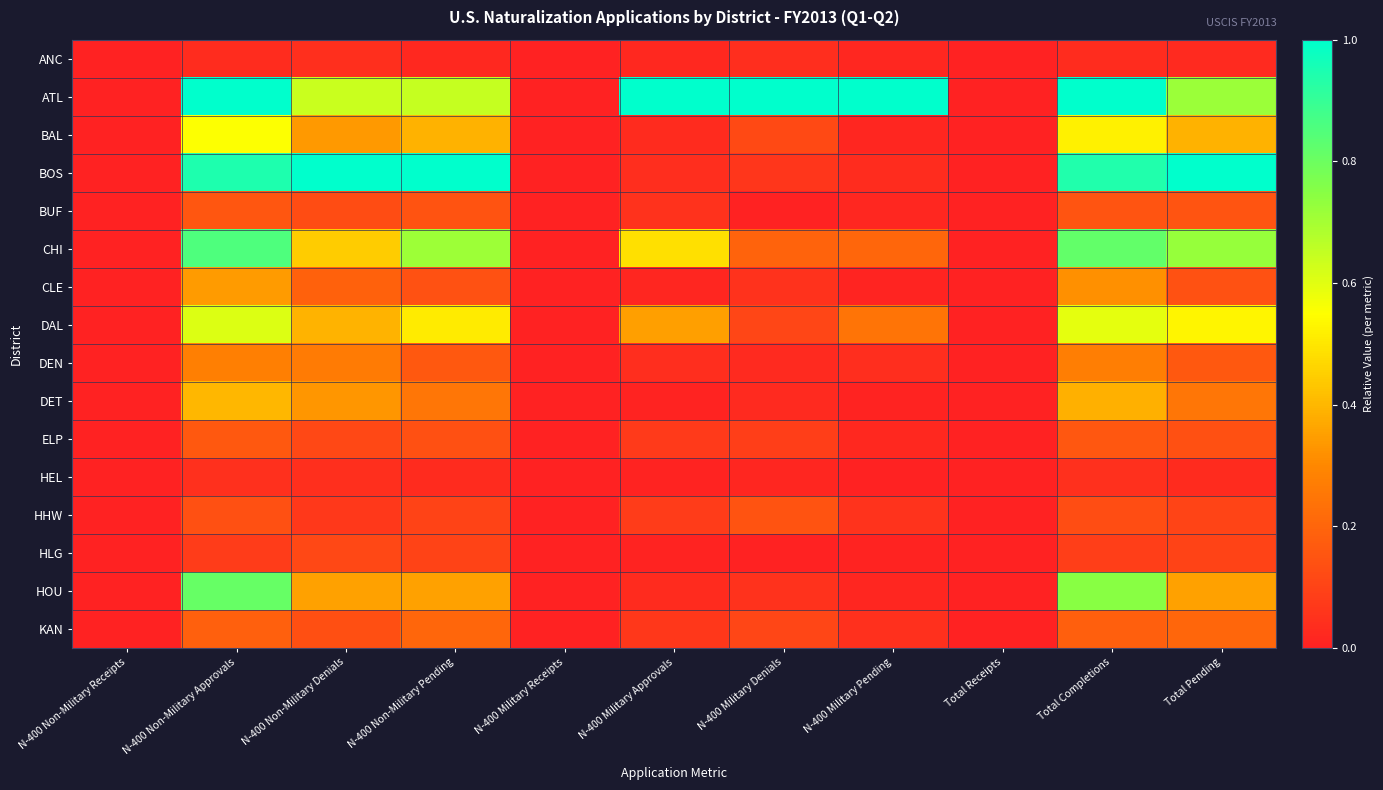

Reading left to right, what are all the values shown in this chart?

ANC: N-400 Non-Military Receipts=0.0	N-400 Non-Military Approvals=0.0	N-400 Non-Military Denials=0.0	N-400 Non-Military Pending=0.0	N-400 Military Receipts=0.0	N-400 Military Approvals=0.0	N-400 Military Denials=0.0	N-400 Military Pending=0.0	Total Receipts=0.0	Total Completions=0.0	Total Pending=0.0
ATL: N-400 Non-Military Receipts=0.0	N-400 Non-Military Approvals=1.0	N-400 Non-Military Denials=0.6	N-400 Non-Military Pending=0.6	N-400 Military Receipts=0.0	N-400 Military Approvals=1.0	N-400 Military Denials=1.0	N-400 Military Pending=1.0	Total Receipts=0.0	Total Completions=1.0	Total Pending=0.7
BAL: N-400 Non-Military Receipts=0.0	N-400 Non-Military Approvals=0.6	N-400 Non-Military Denials=0.3	N-400 Non-Military Pending=0.4	N-400 Military Receipts=0.0	N-400 Military Approvals=0.0	N-400 Military Denials=0.1	N-400 Military Pending=0.0	Total Receipts=0.0	Total Completions=0.5	Total Pending=0.4
BOS: N-400 Non-Military Receipts=0.0	N-400 Non-Military Approvals=0.9	N-400 Non-Military Denials=1.0	N-400 Non-Military Pending=1.0	N-400 Military Receipts=0.0	N-400 Military Approvals=0.0	N-400 Military Denials=0.1	N-400 Military Pending=0.0	Total Receipts=0.0	Total Completions=0.9	Total Pending=1.0
BUF: N-400 Non-Military Receipts=0.0	N-400 Non-Military Approvals=0.2	N-400 Non-Military Denials=0.1	N-400 Non-Military Pending=0.1	N-400 Military Receipts=0.0	N-400 Military Approvals=0.0	N-400 Military Denials=0.0	N-400 Military Pending=0.0	Total Receipts=0.0	Total Completions=0.2	Total Pending=0.1
CHI: N-400 Non-Military Receipts=0.0	N-400 Non-Military Approvals=0.9	N-400 Non-Military Denials=0.4	N-400 Non-Military Pending=0.7	N-400 Military Receipts=0.0	N-400 Military Approvals=0.5	N-400 Military Denials=0.2	N-400 Military Pending=0.2	Total Receipts=0.0	Total Completions=0.8	Total Pending=0.7
CLE: N-400 Non-Military Receipts=0.0	N-400 Non-Military Approvals=0.3	N-400 Non-Military Denials=0.2	N-400 Non-Military Pending=0.1	N-400 Military Receipts=0.0	N-400 Military Approvals=0.0	N-400 Military Denials=0.0	N-400 Military Pending=0.0	Total Receipts=0.0	Total Completions=0.3	Total Pending=0.1
DAL: N-400 Non-Military Receipts=0.0	N-400 Non-Military Approvals=0.6	N-400 Non-Military Denials=0.4	N-400 Non-Military Pending=0.5	N-400 Military Receipts=0.0	N-400 Military Approvals=0.3	N-400 Military Denials=0.1	N-400 Military Pending=0.2	Total Receipts=0.0	Total Completions=0.6	Total Pending=0.5
DEN: N-400 Non-Military Receipts=0.0	N-400 Non-Military Approvals=0.3	N-400 Non-Military Denials=0.3	N-400 Non-Military Pending=0.2	N-400 Military Receipts=0.0	N-400 Military Approvals=0.0	N-400 Military Denials=0.0	N-400 Military Pending=0.0	Total Receipts=0.0	Total Completions=0.3	Total Pending=0.2
DET: N-400 Non-Military Receipts=0.0	N-400 Non-Military Approvals=0.4	N-400 Non-Military Denials=0.3	N-400 Non-Military Pending=0.2	N-400 Military Receipts=0.0	N-400 Military Approvals=0.0	N-400 Military Denials=0.0	N-400 Military Pending=0.0	Total Receipts=0.0	Total Completions=0.4	Total Pending=0.2
ELP: N-400 Non-Military Receipts=0.0	N-400 Non-Military Approvals=0.2	N-400 Non-Military Denials=0.1	N-400 Non-Military Pending=0.1	N-400 Military Receipts=0.0	N-400 Military Approvals=0.1	N-400 Military Denials=0.1	N-400 Military Pending=0.0	Total Receipts=0.0	Total Completions=0.2	Total Pending=0.1
HEL: N-400 Non-Military Receipts=0.0	N-400 Non-Military Approvals=0.0	N-400 Non-Military Denials=0.0	N-400 Non-Military Pending=0.0	N-400 Military Receipts=0.0	N-400 Military Approvals=0.0	N-400 Military Denials=0.0	N-400 Military Pending=0.0	Total Receipts=0.0	Total Completions=0.0	Total Pending=0.0
HHW: N-400 Non-Military Receipts=0.0	N-400 Non-Military Approvals=0.1	N-400 Non-Military Denials=0.1	N-400 Non-Military Pending=0.1	N-400 Military Receipts=0.0	N-400 Military Approvals=0.1	N-400 Military Denials=0.1	N-400 Military Pending=0.1	Total Receipts=0.0	Total Completions=0.1	Total Pending=0.1
HLG: N-400 Non-Military Receipts=0.0	N-400 Non-Military Approvals=0.1	N-400 Non-Military Denials=0.1	N-400 Non-Military Pending=0.1	N-400 Military Receipts=0.0	N-400 Military Approvals=0.0	N-400 Military Denials=0.0	N-400 Military Pending=0.0	Total Receipts=0.0	Total Completions=0.1	Total Pending=0.1
HOU: N-400 Non-Military Receipts=0.0	N-400 Non-Military Approvals=0.8	N-400 Non-Military Denials=0.4	N-400 Non-Military Pending=0.4	N-400 Military Receipts=0.0	N-400 Military Approvals=0.0	N-400 Military Denials=0.0	N-400 Military Pending=0.0	Total Receipts=0.0	Total Completions=0.7	Total Pending=0.4
KAN: N-400 Non-Military Receipts=0.0	N-400 Non-Military Approvals=0.2	N-400 Non-Military Denials=0.1	N-400 Non-Military Pending=0.2	N-400 Military Receipts=0.0	N-400 Military Approvals=0.1	N-400 Military Denials=0.1	N-400 Military Pending=0.0	Total Receipts=0.0	Total Completions=0.2	Total Pending=0.2